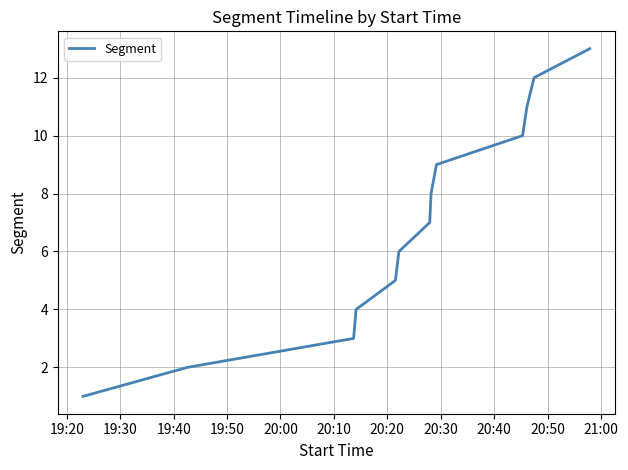

What is the maximum value shown in the chart?

13